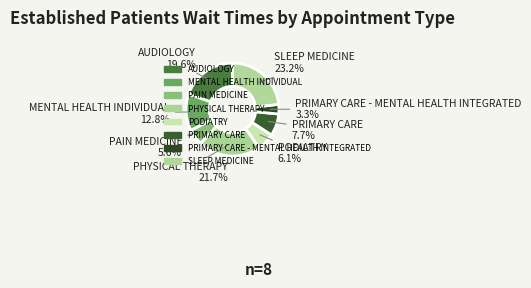

How many slices are in this pie chart?

8